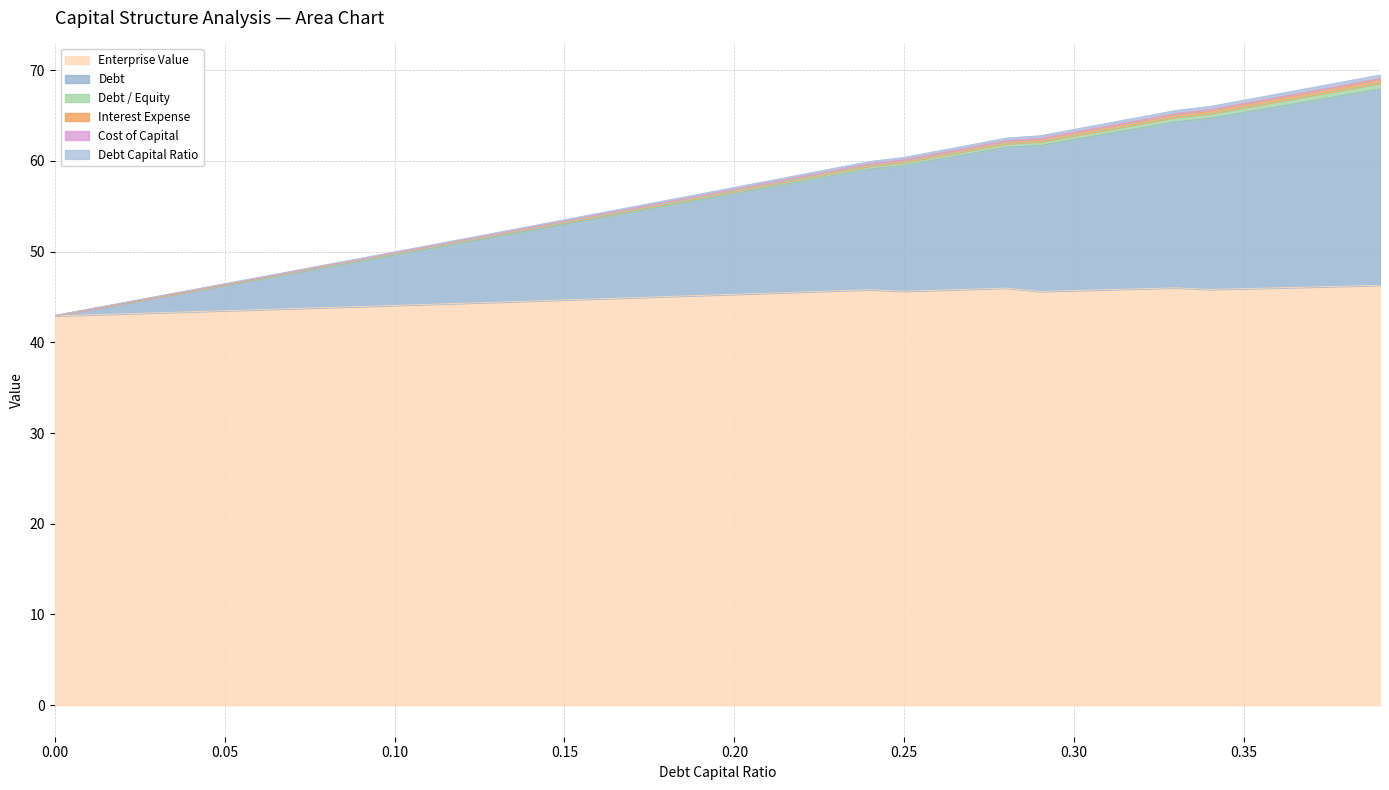

What is the minimum value for Enterprise Value?

42.9